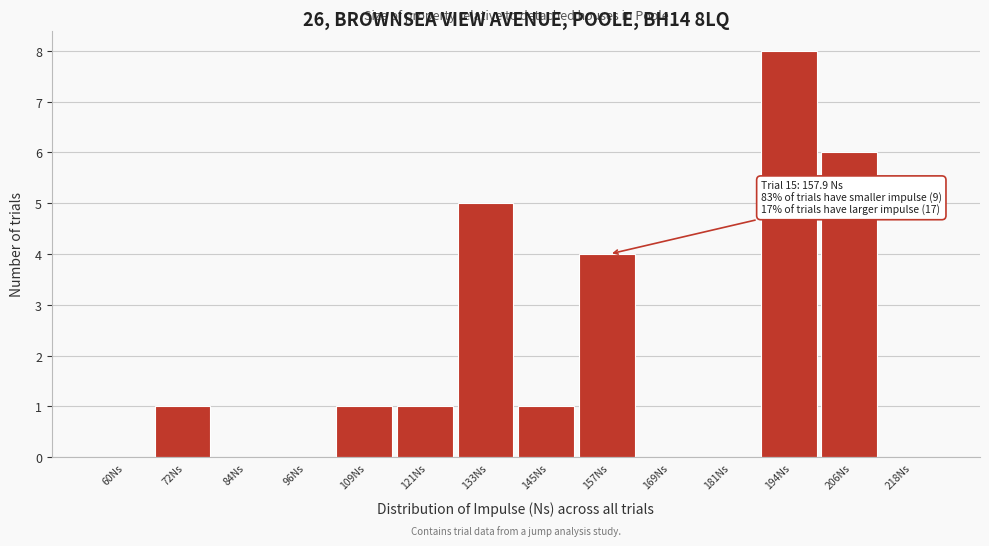

Reading left to right, what are all the values shown in this chart?

60Ns=0	72Ns=1	84Ns=0	96Ns=0	109Ns=1	121Ns=1	133Ns=5	145Ns=1	157Ns=4	169Ns=0	181Ns=0	194Ns=8	206Ns=6	218Ns=0